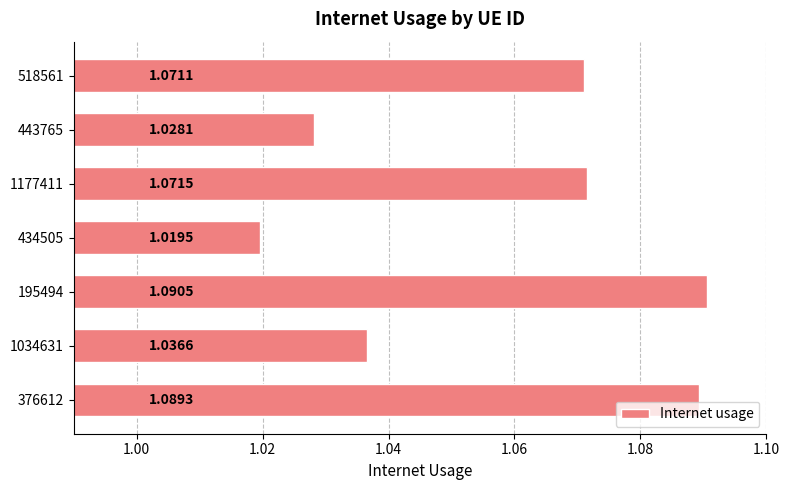

List the labels in order of value, smallest first.

434505, 443765, 1034631, 518561, 1177411, 376612, 195494